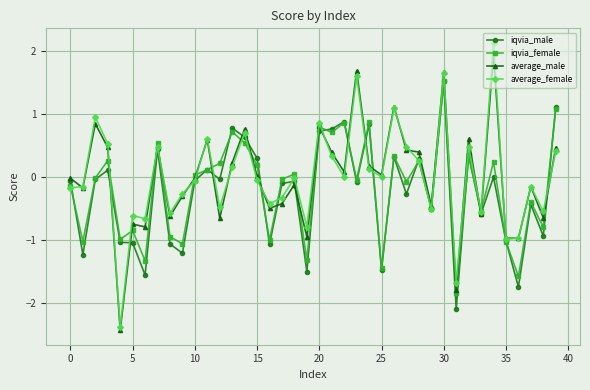

What is the smallest value displayed?

-2.4